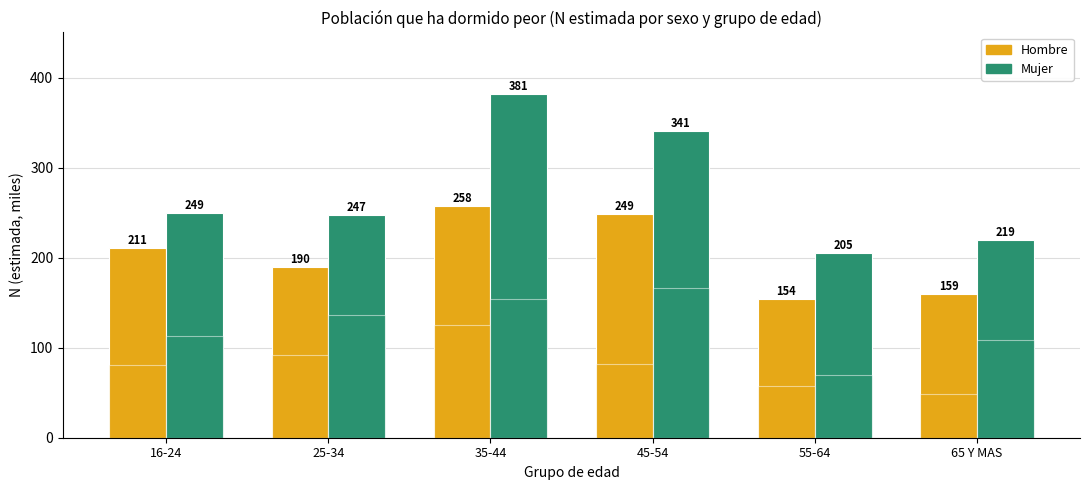

What are all the series names shown in the legend?

Hombre, Mujer